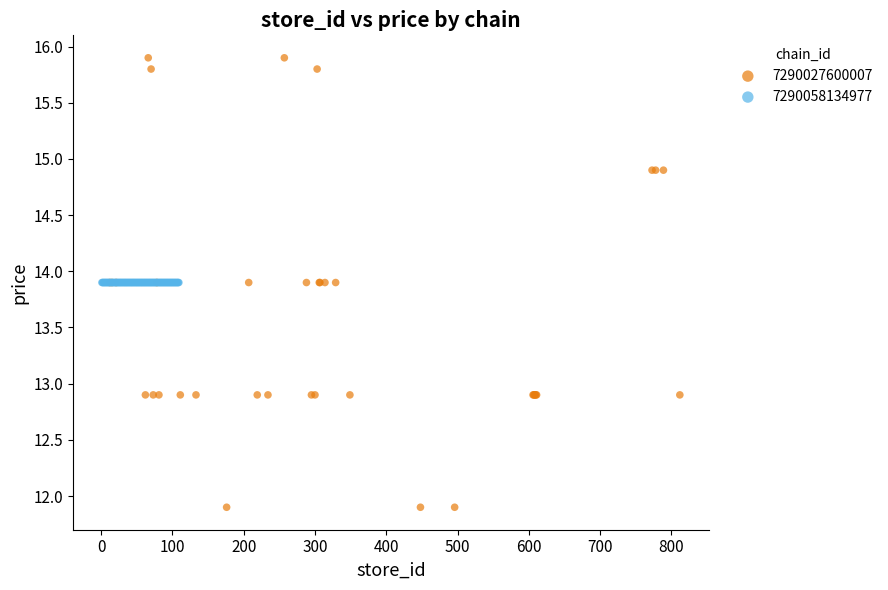

Which series contains the highest Y value?

7290027600007